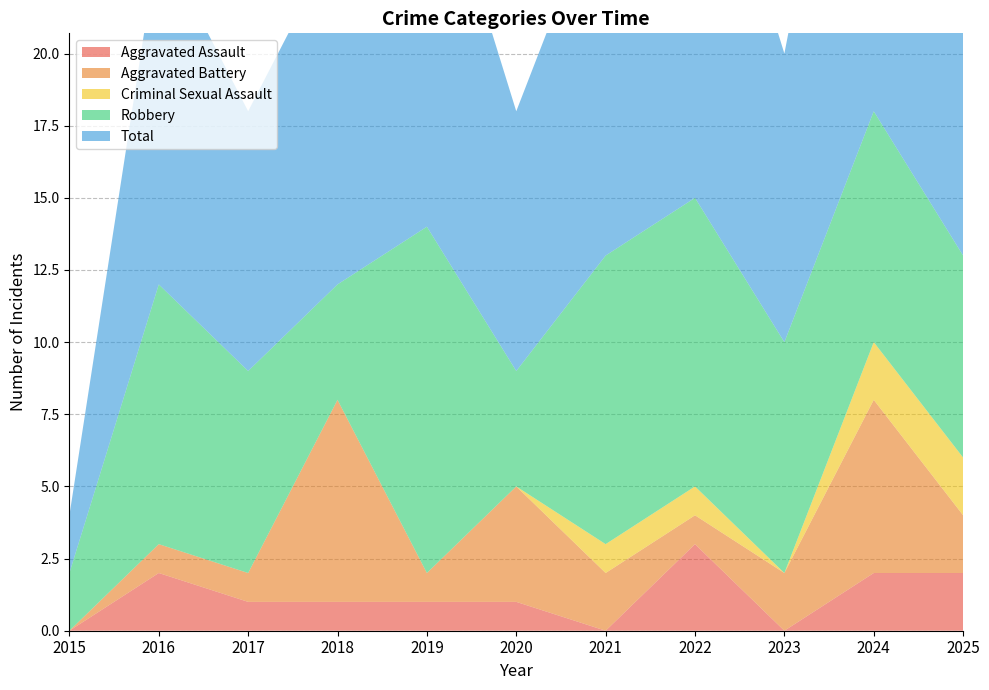

Reading left to right, what are all the values shown in this chart?

Aggravated Assault: 0	2	1	1	1	1	0	3	0	2	2
Aggravated Battery: 0	1	1	7	1	4	2	1	2	6	2
Criminal Sexual Assault: 0	0	0	0	0	0	1	1	0	2	2
Robbery: 2	9	7	4	12	4	10	10	8	8	7
Total: 2	12	9	12	14	9	13	15	10	18	13